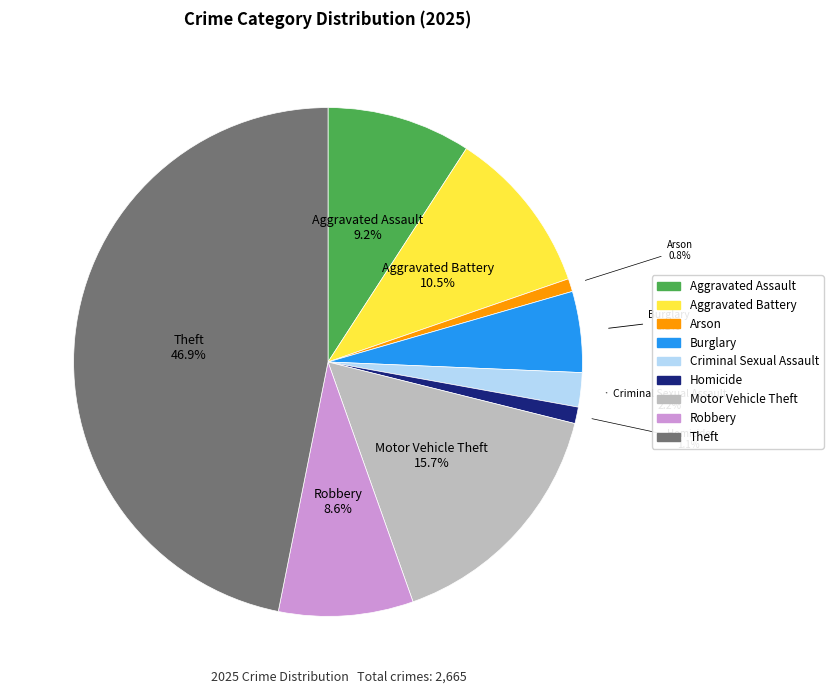

Which slice is the largest?

Theft